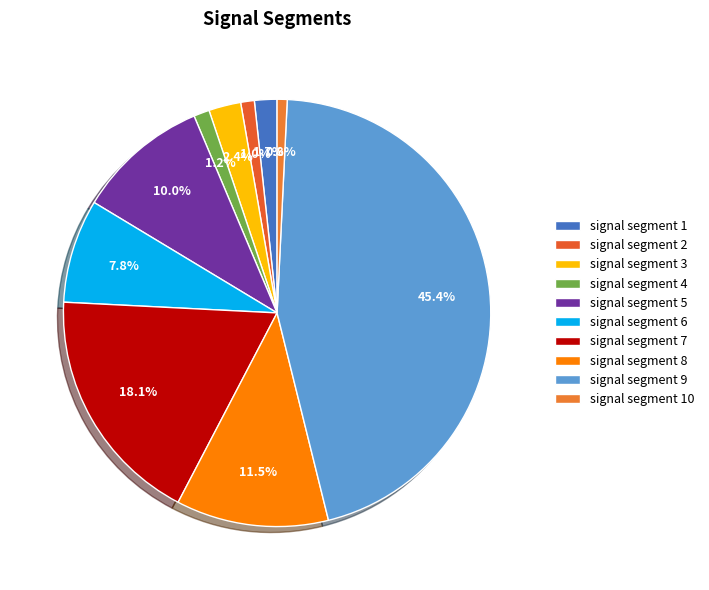

The signal segment 7 slice represents 7% of the pie. True or false?

False